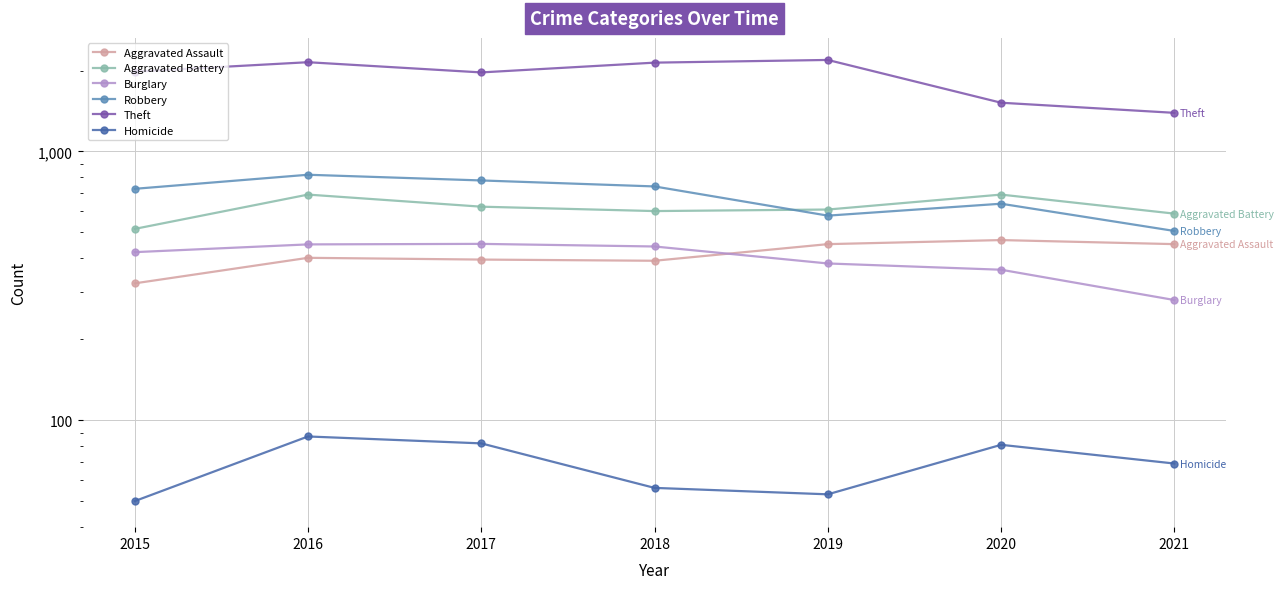

True or false: Aggravated Assault has more than 1 points higher than both neighbors.

True